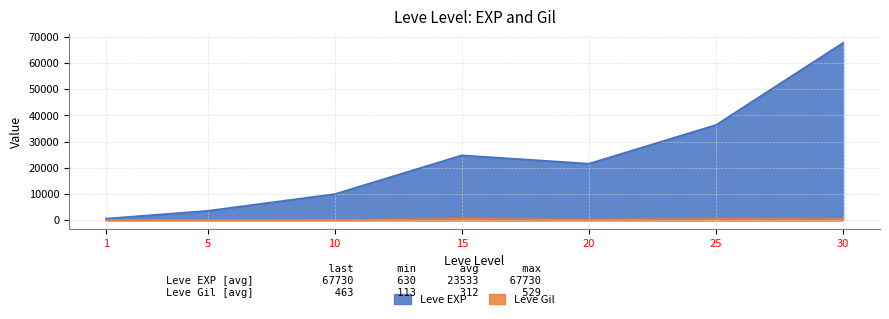

At which category does the chart reach its minimum across all series?

1